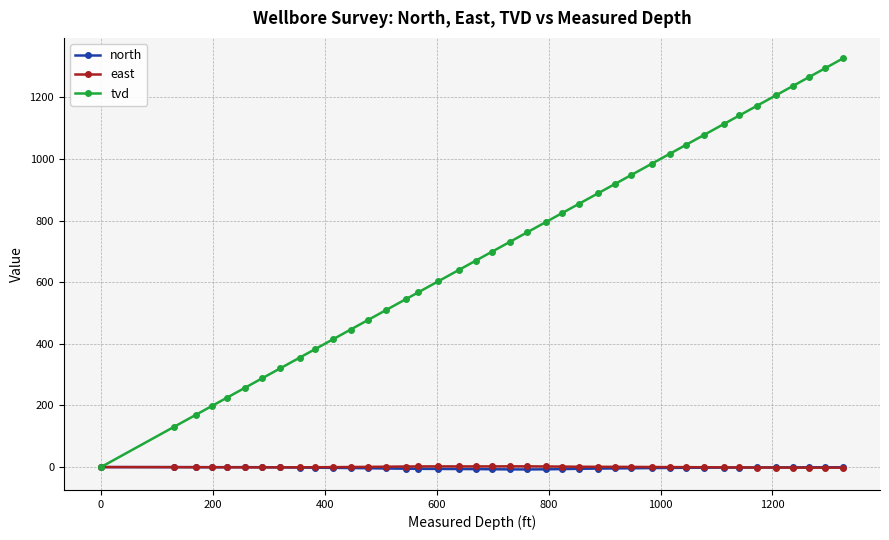

After their last crossing, which series has the higher values: north or east?

north